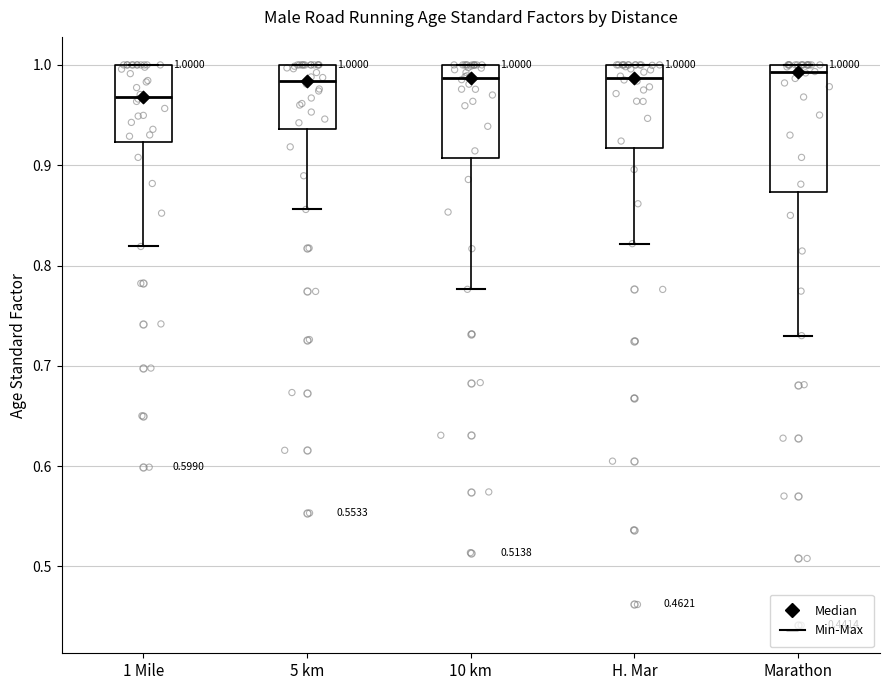

Which box is the tallest, from its lower edge to its upper edge?

Marathon